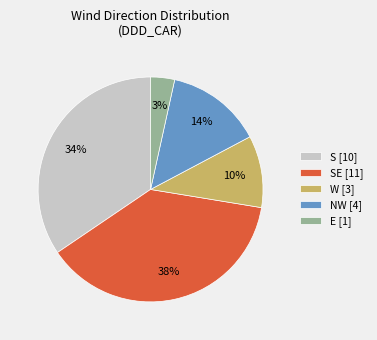

Count the number of slices in the pie.

5